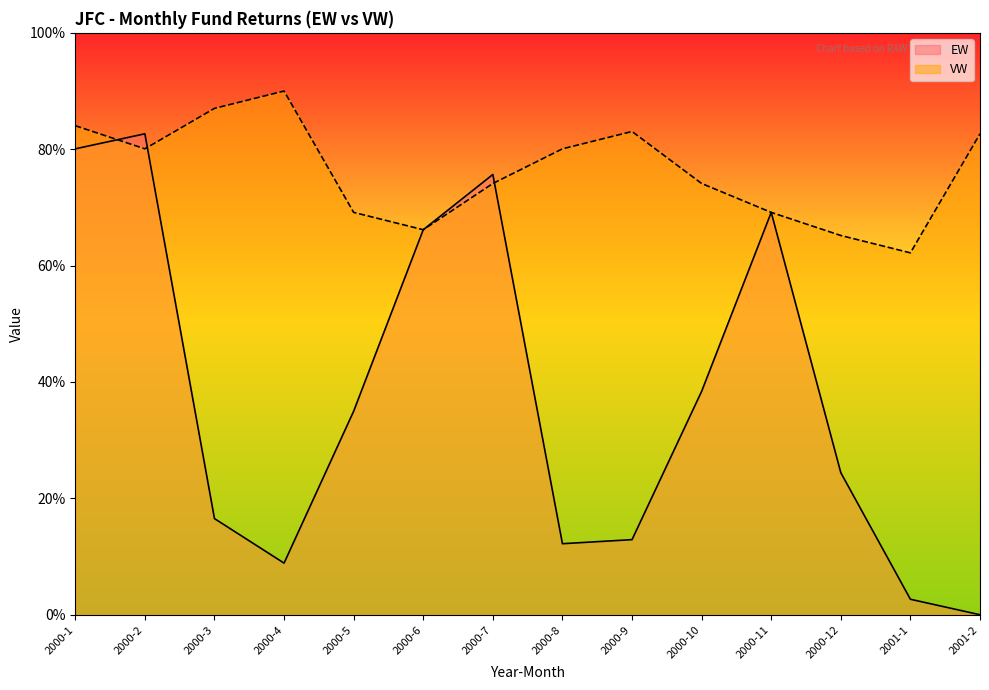

What is the average value of the VW series?

76.2